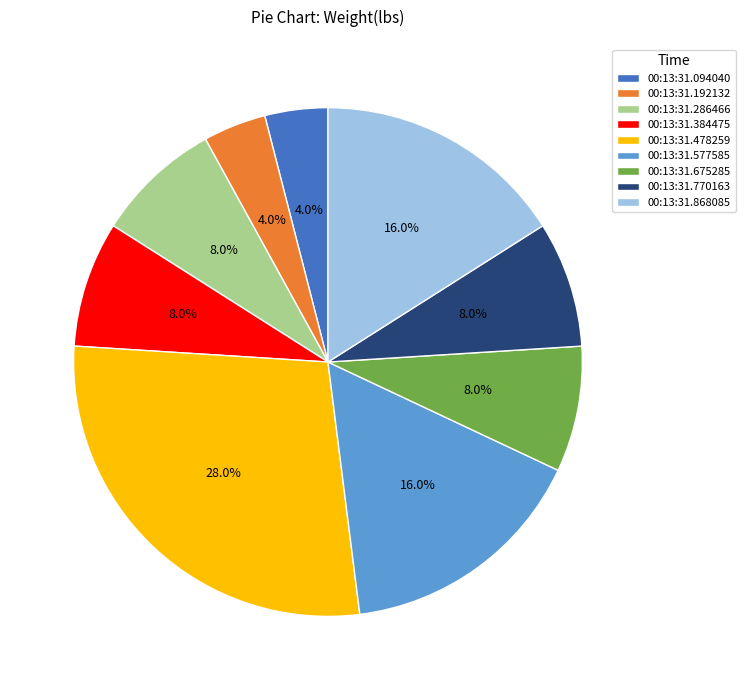

To the nearest percent, what is the difference between the largest and smallest slice percentages?

24%